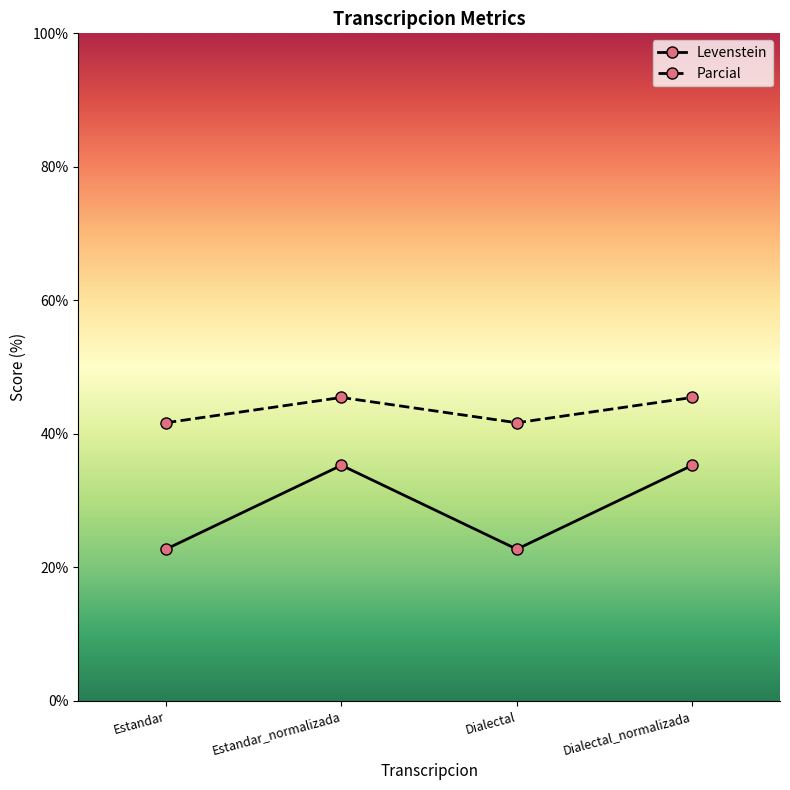

How many values in the Levenstein series are below 35?

2